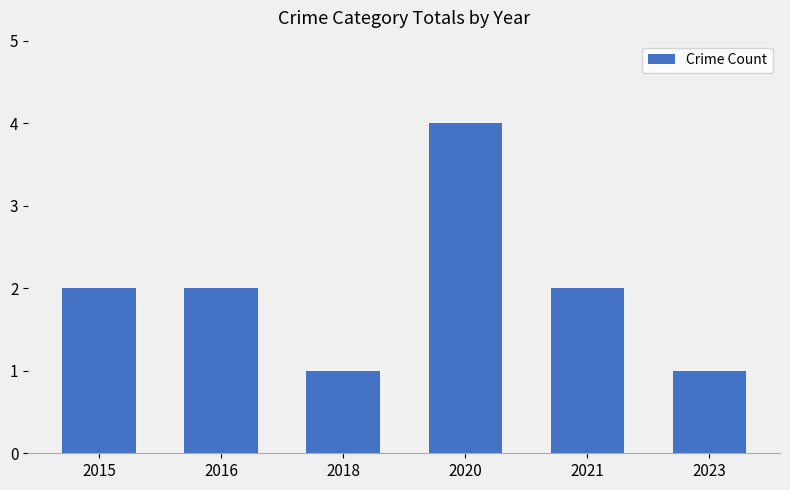

Read the value at 2020.

4